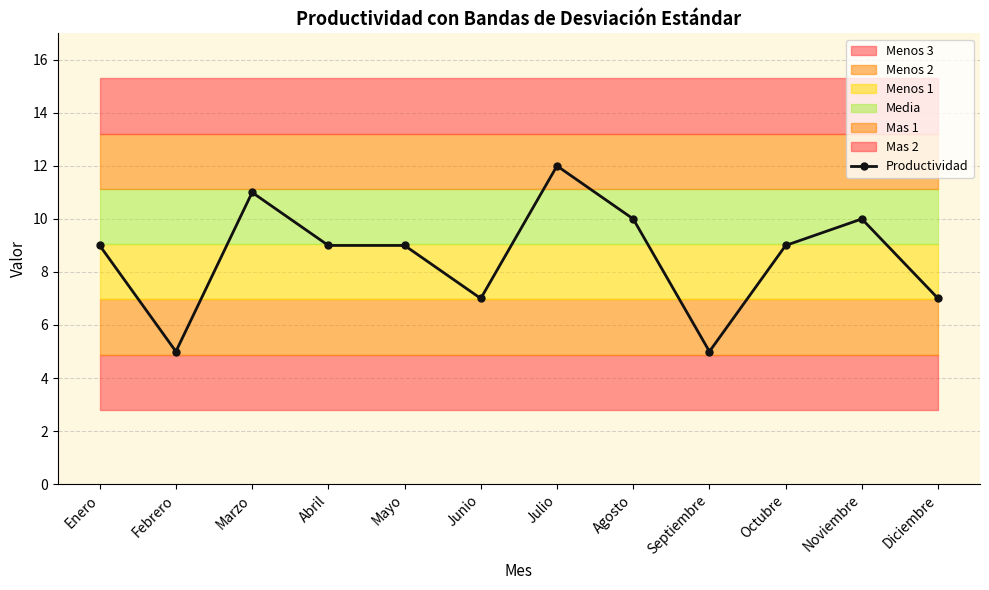

How many lines are shown in the chart?

1